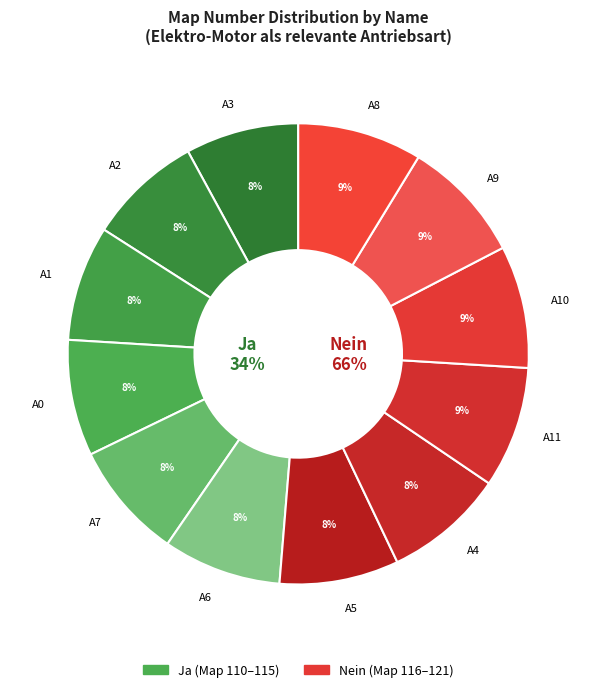

To the nearest percent, what portion does A9 represent?

9%